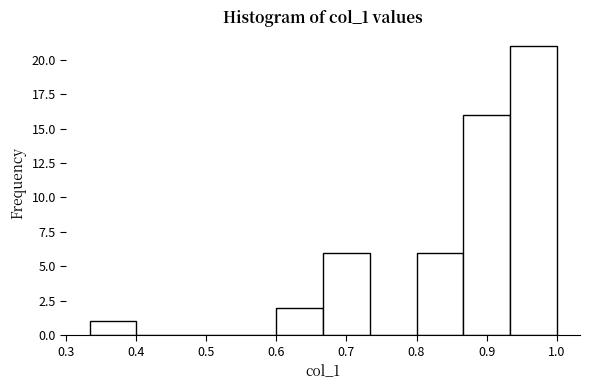

Reading left to right, transcribe this chart: for each bar, give the range it covers on the x-axis and its height. Neither the bar edges nor the heights are printed on the chart, so give them approximately, as read against the axes.

0.33 to 0.40: 1
0.40 to 0.47: 0
0.47 to 0.53: 0
0.53 to 0.60: 0
0.60 to 0.67: 2
0.67 to 0.73: 6
0.73 to 0.80: 0
0.80 to 0.87: 6
0.87 to 0.93: 16
0.93 to 1.00: 21